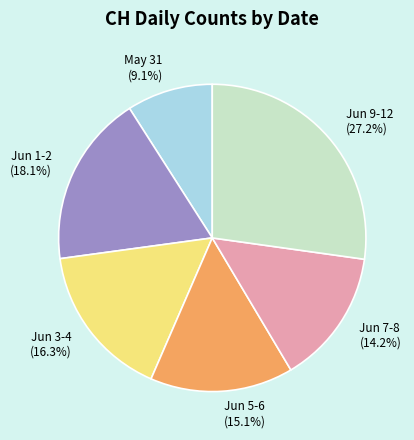

Rank the categories by value from highest to lowest.

Jun 9-12, Jun 1-2, Jun 3-4, Jun 5-6, Jun 7-8, May 31